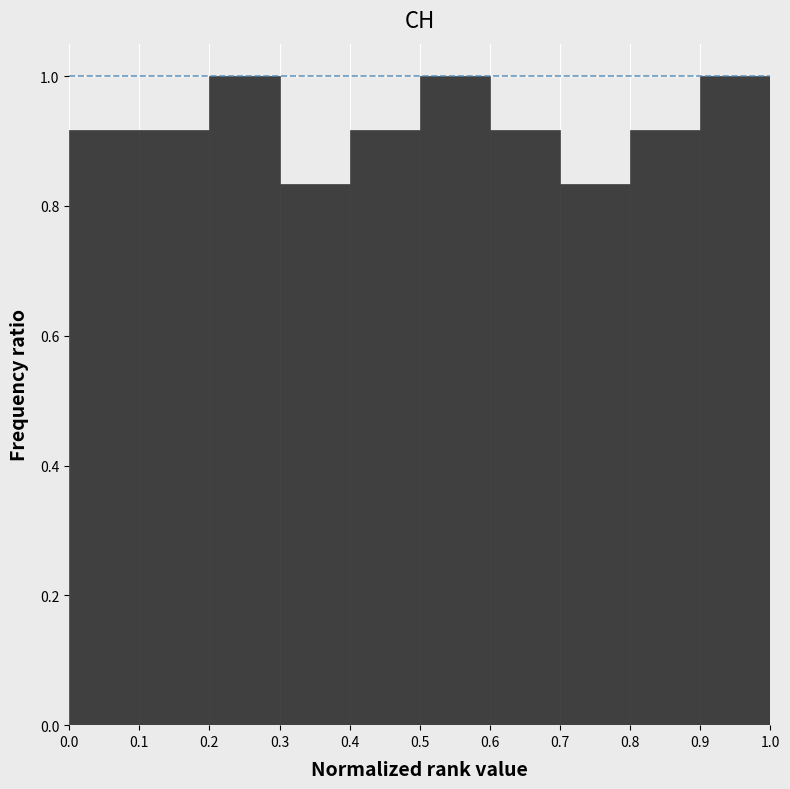

What is the height of the bar covering 0.1 to 0.2 on the x-axis? The values are not printed on the chart, so give them approximately, as read against the axis.

0.92